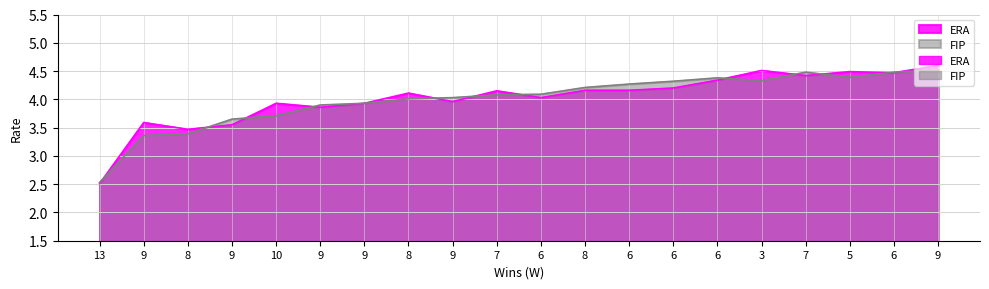

How many interior local valleys does the FIP series have?

2